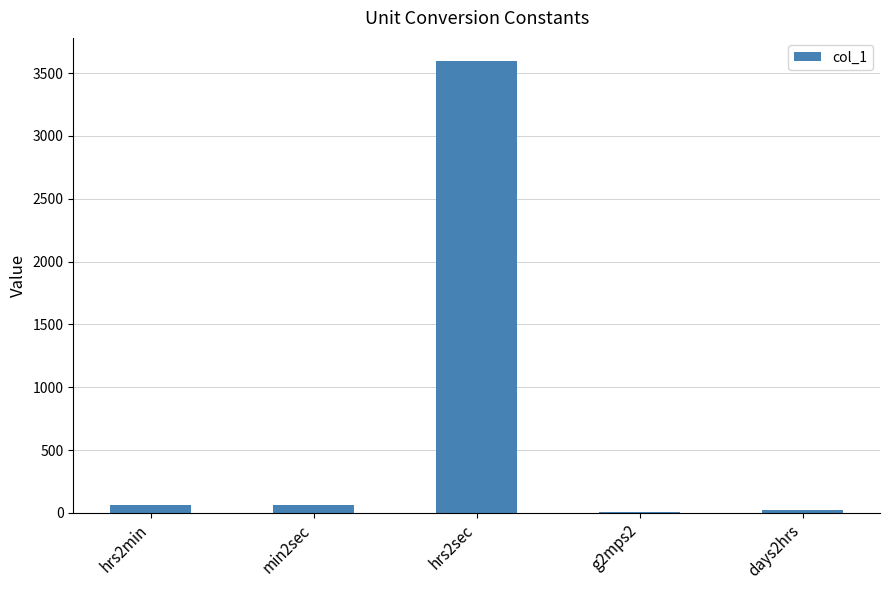

At which category does the chart reach its peak across all series?

hrs2sec